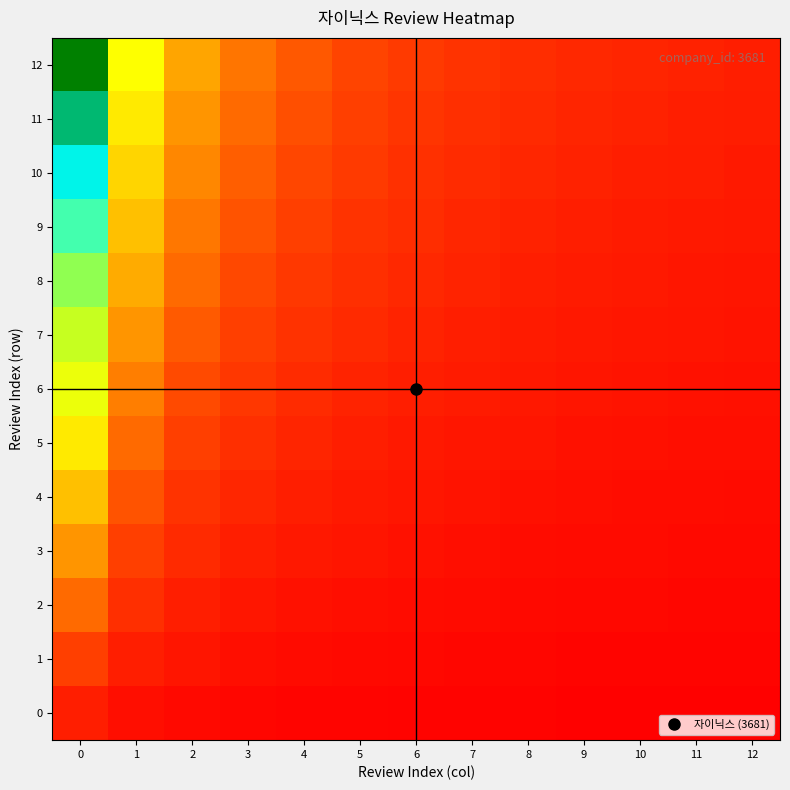

Reading left to right, extract all data points from this chart.

0: 0=1.0	1=0.5	2=0.3	3=0.2	4=0.2	5=0.2	6=0.1	7=0.1	8=0.1	9=0.1	10=0.1	11=0.1	12=0.1
1: 0=2.0	1=1.0	2=0.7	3=0.5	4=0.4	5=0.3	6=0.3	7=0.2	8=0.2	9=0.2	10=0.2	11=0.2	12=0.2
2: 0=3.0	1=1.5	2=1.0	3=0.8	4=0.6	5=0.5	6=0.4	7=0.4	8=0.3	9=0.3	10=0.3	11=0.2	12=0.2
3: 0=4.0	1=2.0	2=1.3	3=1.0	4=0.8	5=0.7	6=0.6	7=0.5	8=0.4	9=0.4	10=0.4	11=0.3	12=0.3
4: 0=5.0	1=2.5	2=1.7	3=1.2	4=1.0	5=0.8	6=0.7	7=0.6	8=0.6	9=0.5	10=0.5	11=0.4	12=0.4
5: 0=6.0	1=3.0	2=2.0	3=1.5	4=1.2	5=1.0	6=0.9	7=0.8	8=0.7	9=0.6	10=0.5	11=0.5	12=0.5
6: 0=7.0	1=3.5	2=2.3	3=1.8	4=1.4	5=1.2	6=1.0	7=0.9	8=0.8	9=0.7	10=0.6	11=0.6	12=0.5
7: 0=8.0	1=4.0	2=2.7	3=2.0	4=1.6	5=1.3	6=1.1	7=1.0	8=0.9	9=0.8	10=0.7	11=0.7	12=0.6
8: 0=9.0	1=4.5	2=3.0	3=2.2	4=1.8	5=1.5	6=1.3	7=1.1	8=1.0	9=0.9	10=0.8	11=0.8	12=0.7
9: 0=10.0	1=5.0	2=3.3	3=2.5	4=2.0	5=1.7	6=1.4	7=1.2	8=1.1	9=1.0	10=0.9	11=0.8	12=0.8
10: 0=11.0	1=5.5	2=3.7	3=2.8	4=2.2	5=1.8	6=1.6	7=1.4	8=1.2	9=1.1	10=1.0	11=0.9	12=0.8
11: 0=12.0	1=6.0	2=4.0	3=3.0	4=2.4	5=2.0	6=1.7	7=1.5	8=1.3	9=1.2	10=1.1	11=1.0	12=0.9
12: 0=13.0	1=6.5	2=4.3	3=3.2	4=2.6	5=2.2	6=1.9	7=1.6	8=1.4	9=1.3	10=1.2	11=1.1	12=1.0